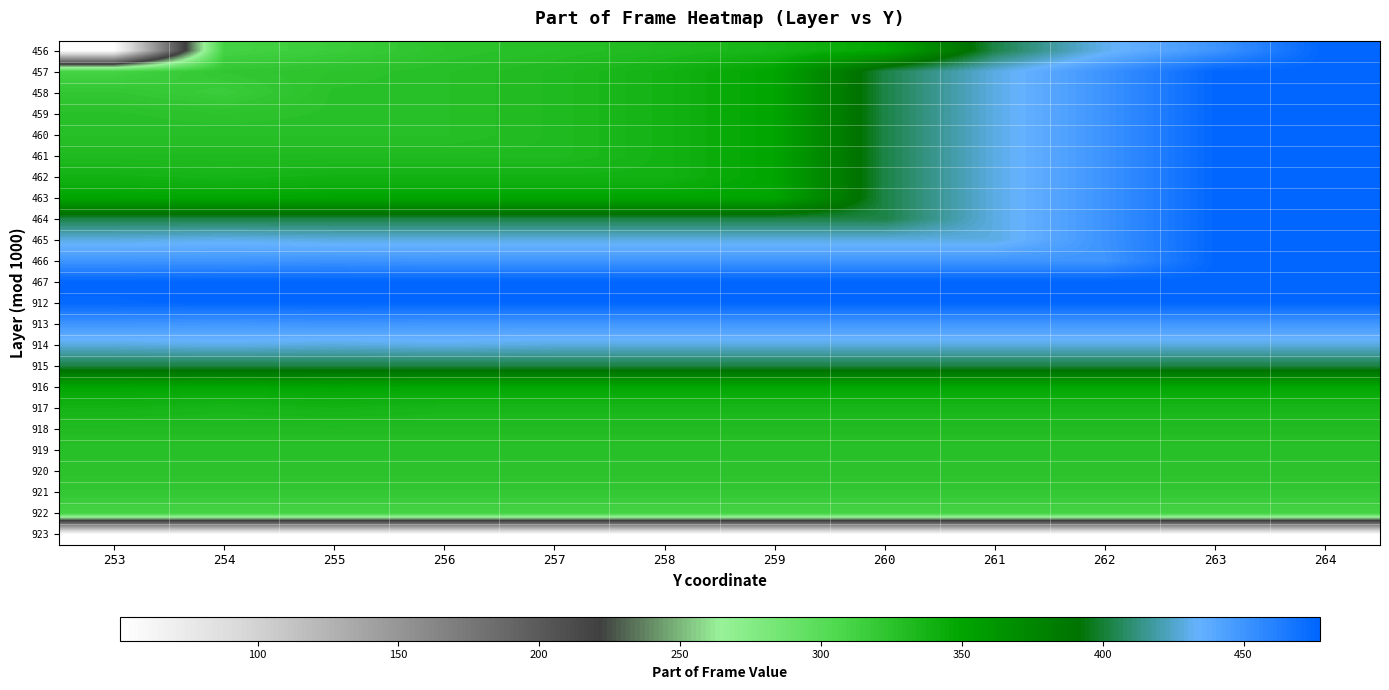

Reading right to left, what are all the values shown in this chart?

456: 264=477	263=450	262=431	261=403	260=348	259=336	258=331	257=327	256=324	255=316	254=311	253=53
457: 264=477	263=476	262=451	261=429	260=403	259=349	258=338	257=331	256=327	255=324	254=321	253=311
458: 264=477	263=476	262=451	261=429	260=403	259=349	258=338	257=331	256=327	255=326	254=316	253=321
459: 264=477	263=476	262=451	261=429	260=403	259=349	258=338	257=331	256=327	255=326	254=324	253=326
460: 264=477	263=476	262=451	261=429	260=403	259=349	258=338	257=331	256=327	255=327	254=327	253=327
461: 264=477	263=476	262=451	261=429	260=403	259=349	258=338	257=331	256=331	255=331	254=331	253=331
462: 264=477	263=476	262=451	261=429	260=403	259=349	258=338	257=338	256=338	255=338	254=336	253=338
463: 264=477	263=476	262=451	261=429	260=403	259=349	258=349	257=349	256=349	255=349	254=348	253=349
464: 264=477	263=476	262=451	261=429	260=403	259=403	258=403	257=403	256=403	255=403	254=403	253=403
465: 264=477	263=476	262=451	261=429	260=429	259=429	258=429	257=429	256=429	255=429	254=431	253=429
466: 264=477	263=476	262=450	261=450	260=450	259=450	258=450	257=450	256=450	255=451	254=450	253=450
467: 264=477	263=477	262=477	261=477	260=477	259=477	258=477	257=477	256=477	255=477	254=477	253=476
912: 264=476	263=476	262=476	261=476	260=476	259=476	258=476	257=476	256=476	255=476	254=476	253=475
913: 264=449	263=449	262=449	261=449	260=449	259=449	258=449	257=449	256=449	255=450	254=449	253=450
914: 264=428	263=428	262=428	261=428	260=428	259=428	258=428	257=428	256=430	255=428	254=430	253=428
915: 264=402	263=402	262=402	261=402	260=402	259=402	258=402	257=402	256=402	255=402	254=402	253=402
916: 264=347	263=347	262=347	261=347	260=347	259=347	258=347	257=347	256=347	255=348	254=347	253=348
917: 264=335	263=335	262=335	261=335	260=335	259=335	258=335	257=335	256=335	255=337	254=335	253=337
918: 264=330	263=330	262=330	261=330	260=330	259=330	258=330	257=330	256=330	255=330	254=330	253=330
919: 264=326	263=326	262=326	261=326	260=326	259=326	258=326	257=326	256=326	255=326	254=326	253=326
920: 264=325	263=325	262=325	261=325	260=325	259=325	258=325	257=325	256=325	255=325	254=325	253=325
921: 264=320	263=320	262=320	261=320	260=320	259=320	258=320	257=320	256=320	255=320	254=320	253=320
922: 264=310	263=310	262=310	261=310	260=310	259=310	258=310	257=310	256=310	255=310	254=310	253=310
923: 264=51	263=51	262=51	261=51	260=51	259=51	258=51	257=51	256=51	255=51	254=51	253=51